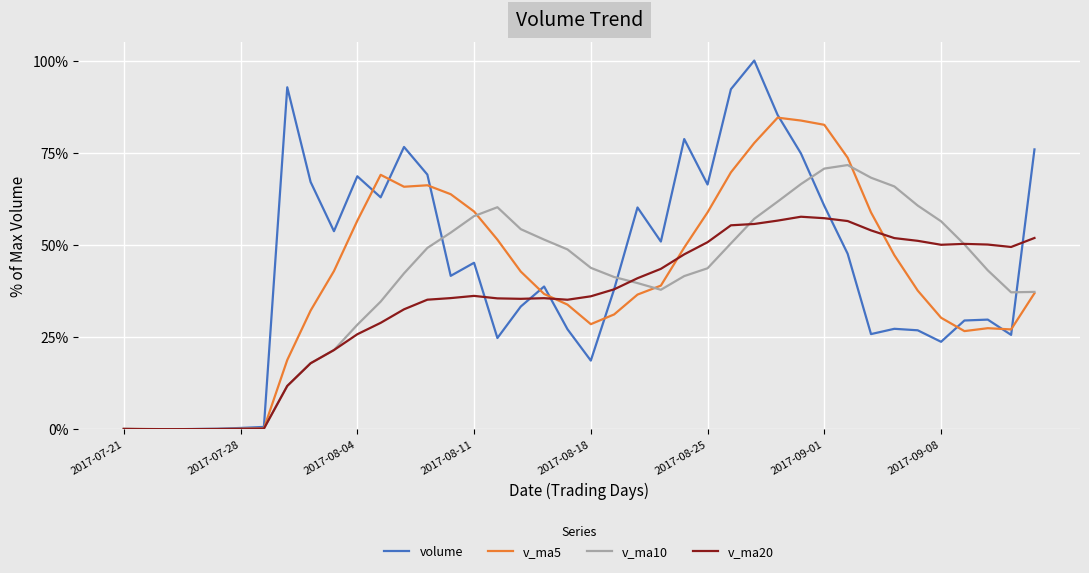

What is the sum of all v_ma5 values?

1646.8